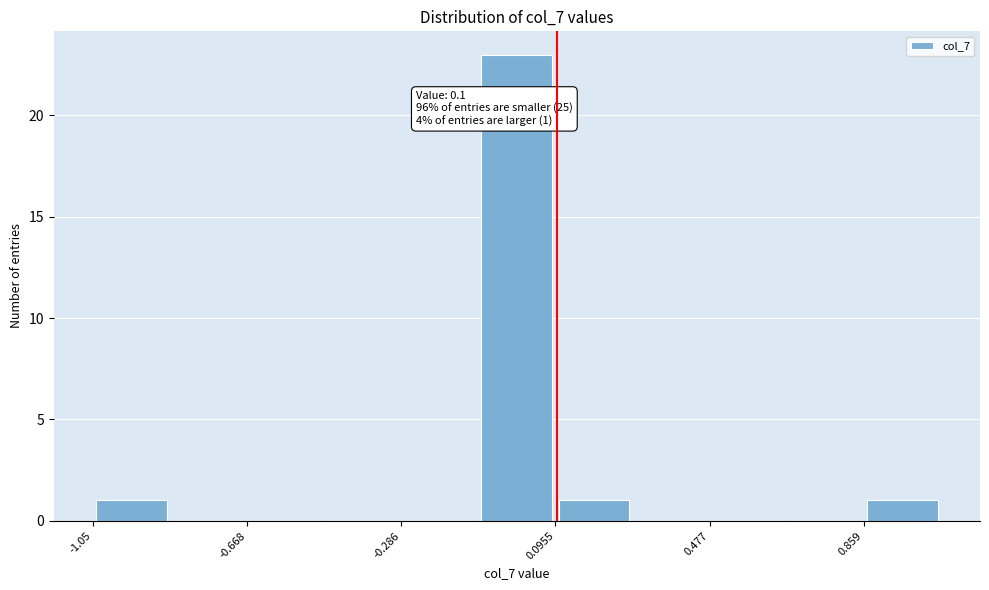

Read against the x-axis, roughly where is the centre of the tallest bar?

0.00